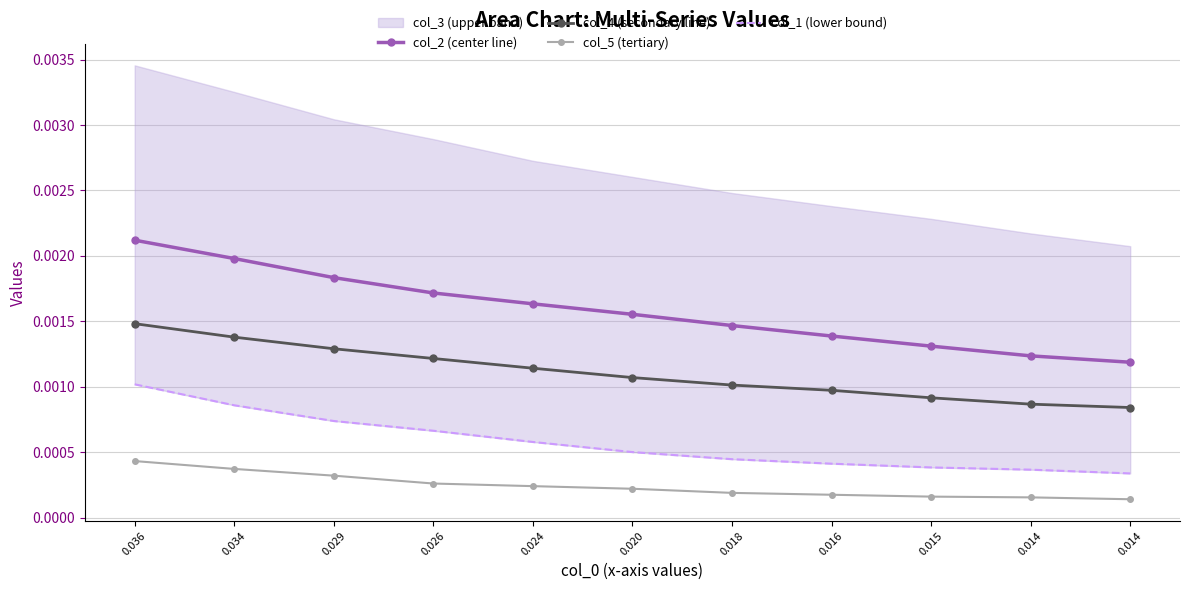

The col_5 (tertiary) series shows 0.0 at 0.014. True or false?

True